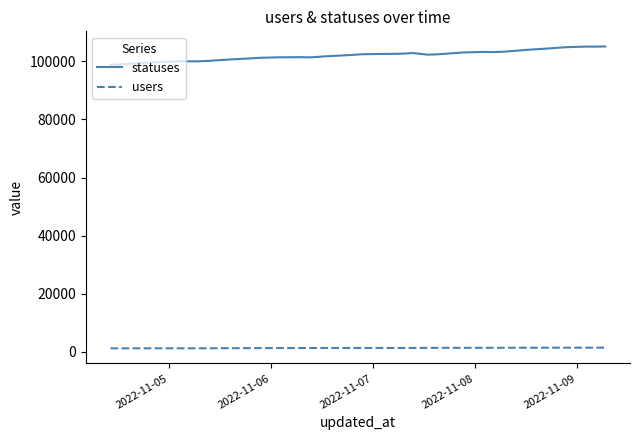

What are all the series names shown in the legend?

statuses, users